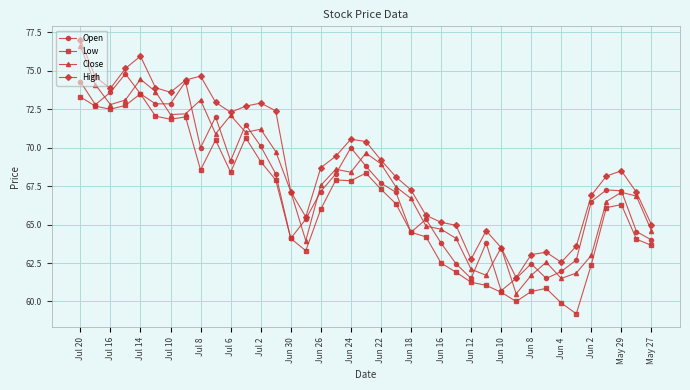

What is the value of the Open point at the 22nd from the left?

67.1